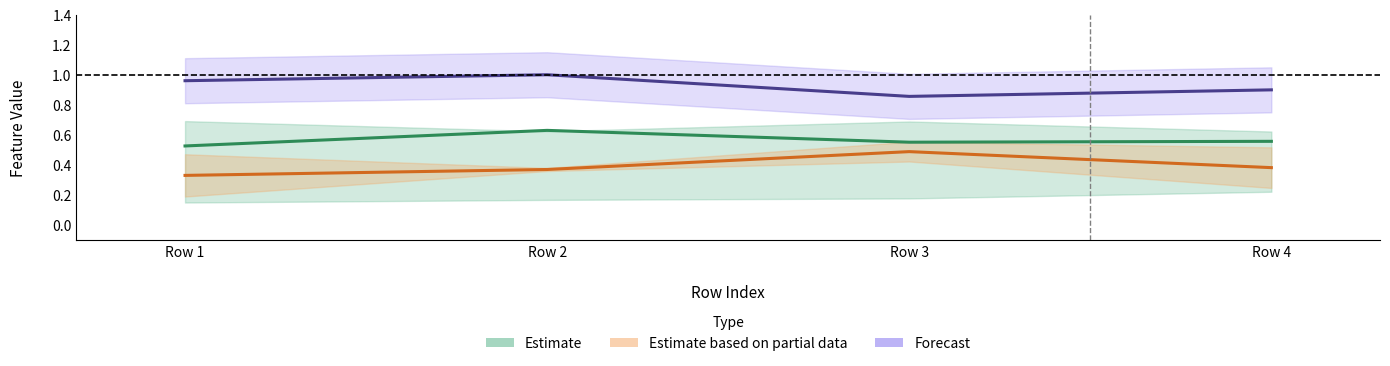

How many distinct data groups are displayed?

3